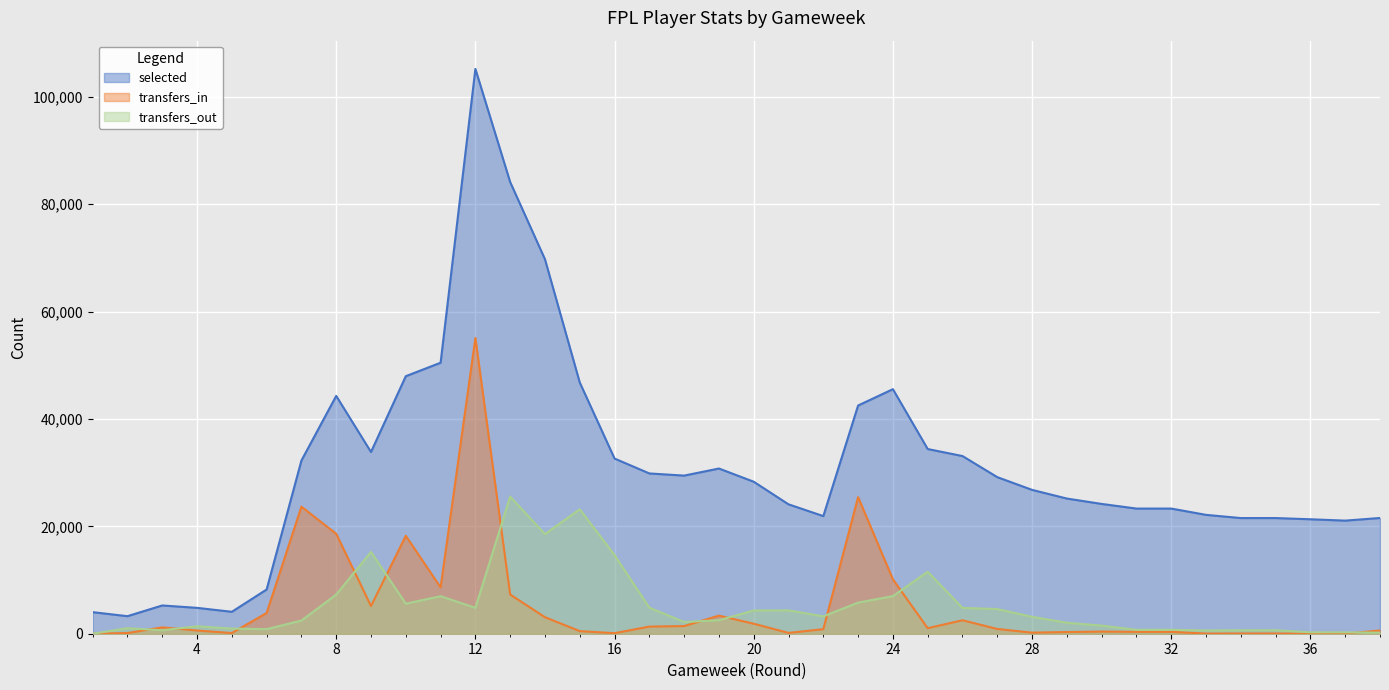

What is the maximum value shown in the chart?

105188